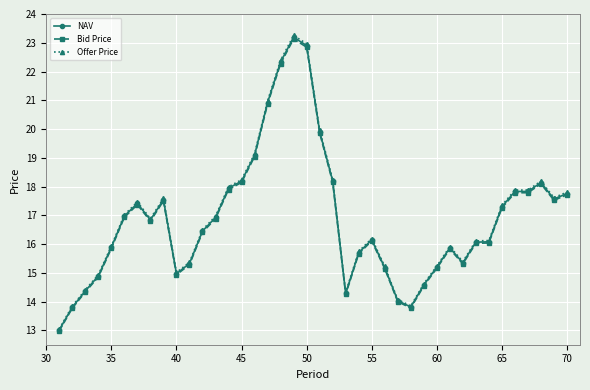

What is the value of the Bid Price point at the 26th from the left?

15.1